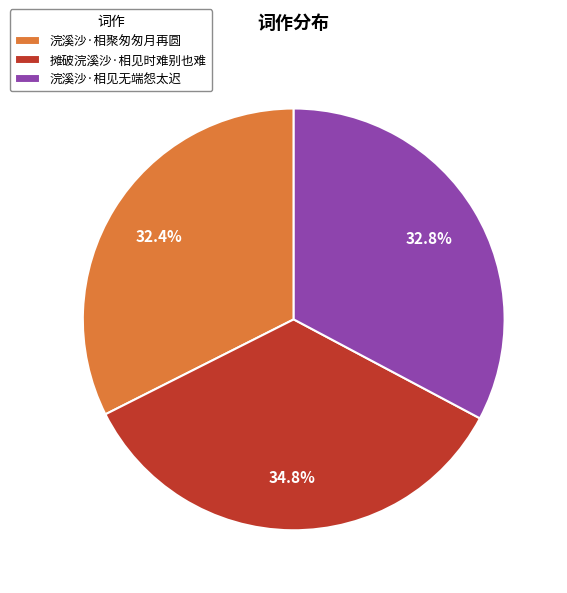

Between 浣溪沙·相聚匆匆月再圆 and 摊破浣溪沙·相见时难别也难, which is larger?

摊破浣溪沙·相见时难别也难